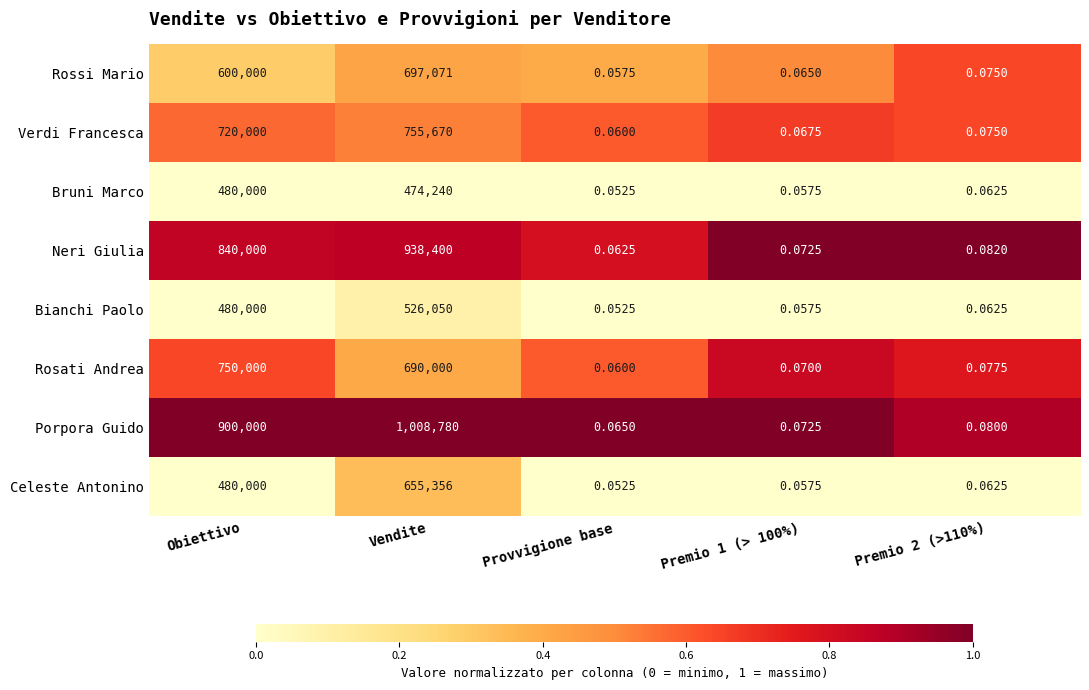

At which label is Rossi Mario closest to 348535?

Obiettivo